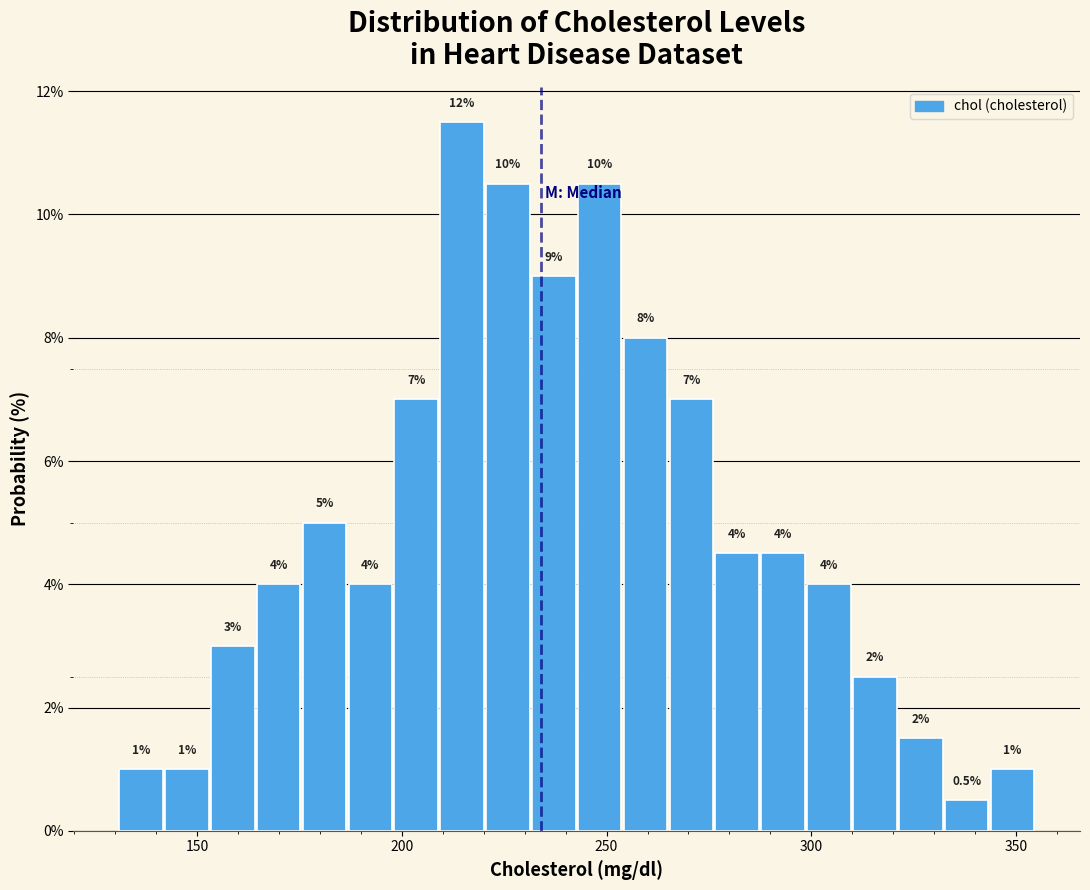

Around what value on the x-axis is the tallest bar? Give the approximate position of its centre, as read against the axis.

215